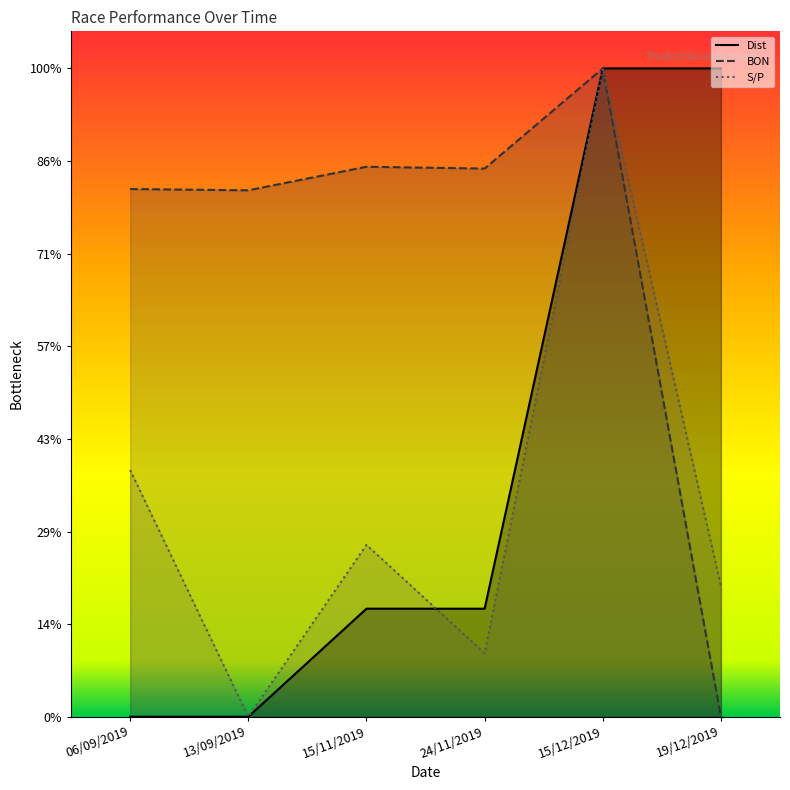

Does the chart have visible grid lines?

No